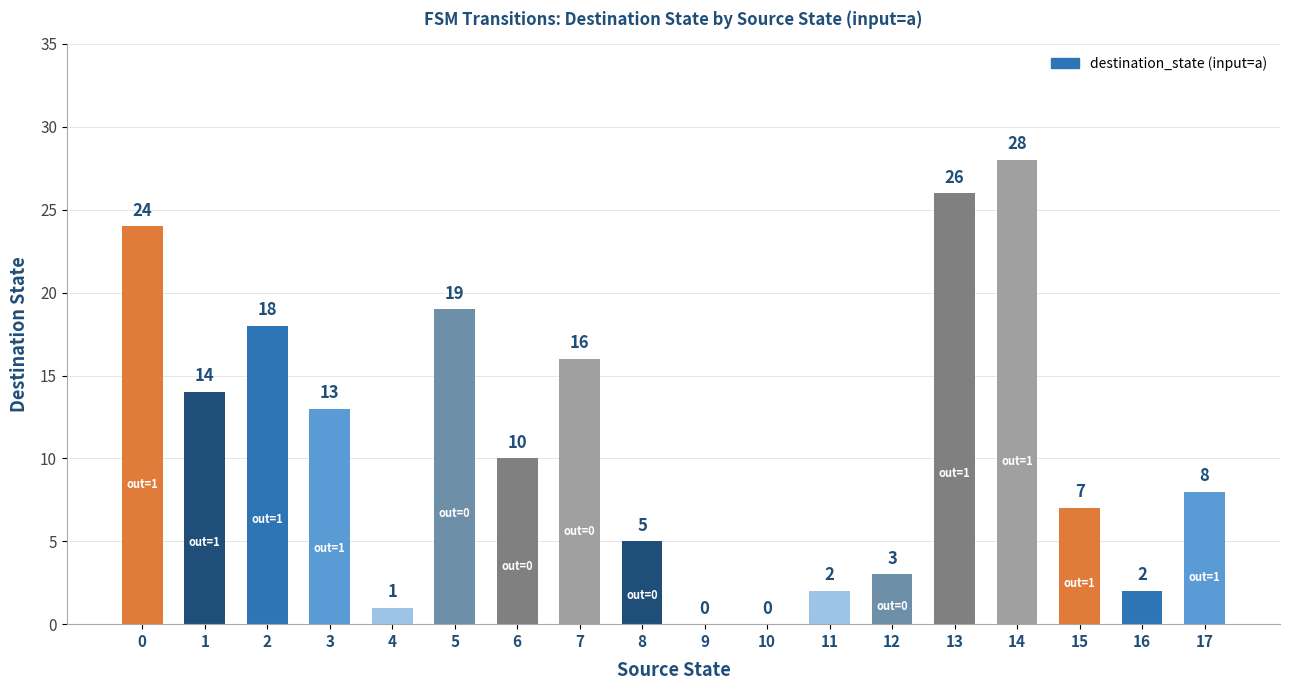

Reading left to right, extract all data points from this chart.

0=24	1=14	2=18	3=13	4=1	5=19	6=10	7=16	8=5	9=0	10=0	11=2	12=3	13=26	14=28	15=7	16=2	17=8